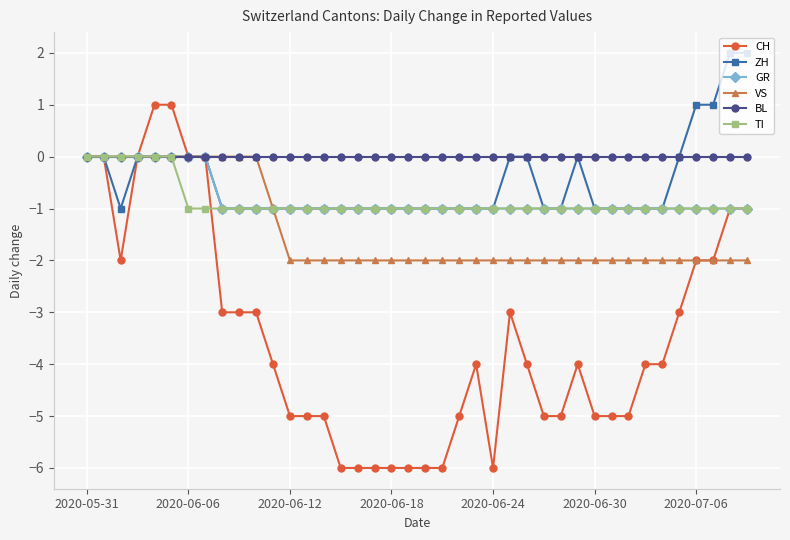

Which series has the largest total across all categories?

BL